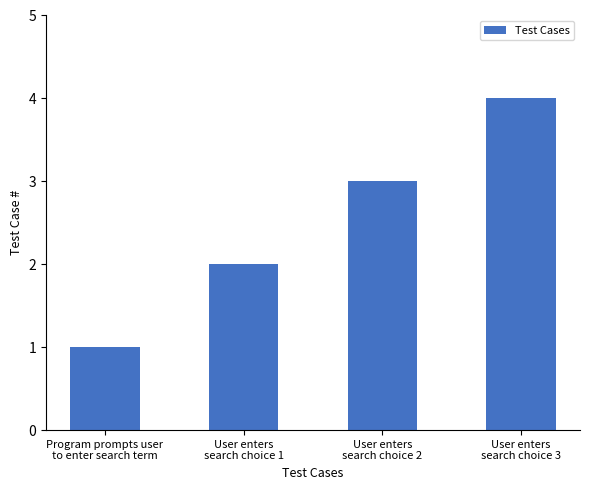

How many values are between 2 and 4?

3